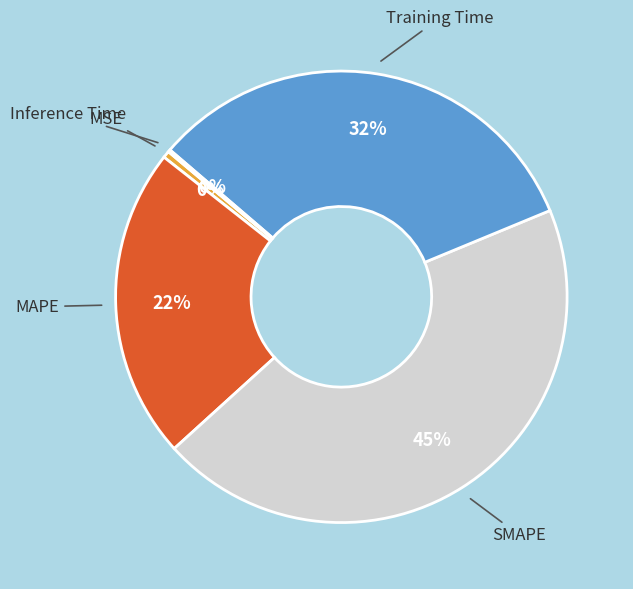

Do Training Time and MAPE together represent more than half of the pie?

Yes